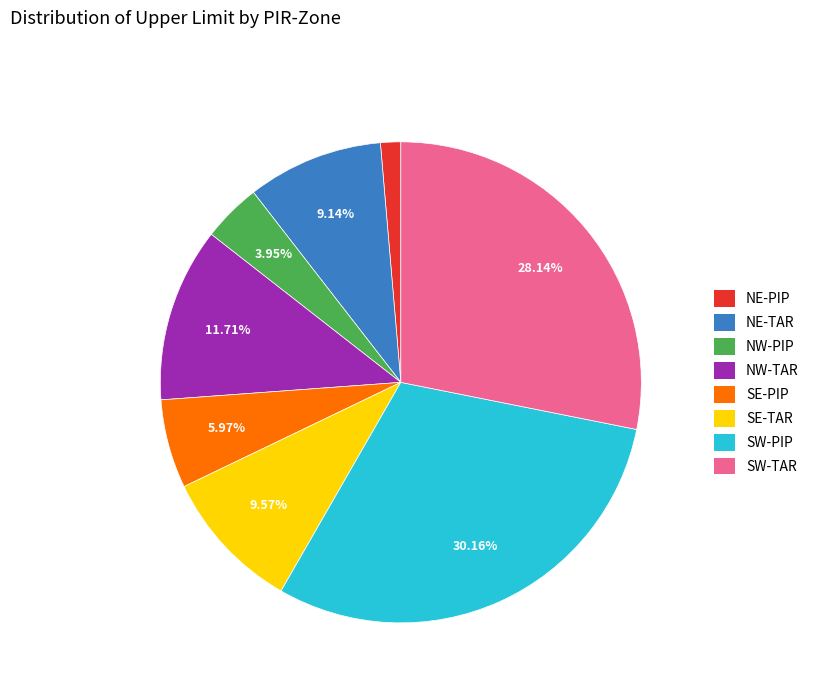

To the nearest percent, what percentage of the pie is NE-PIP?

1%